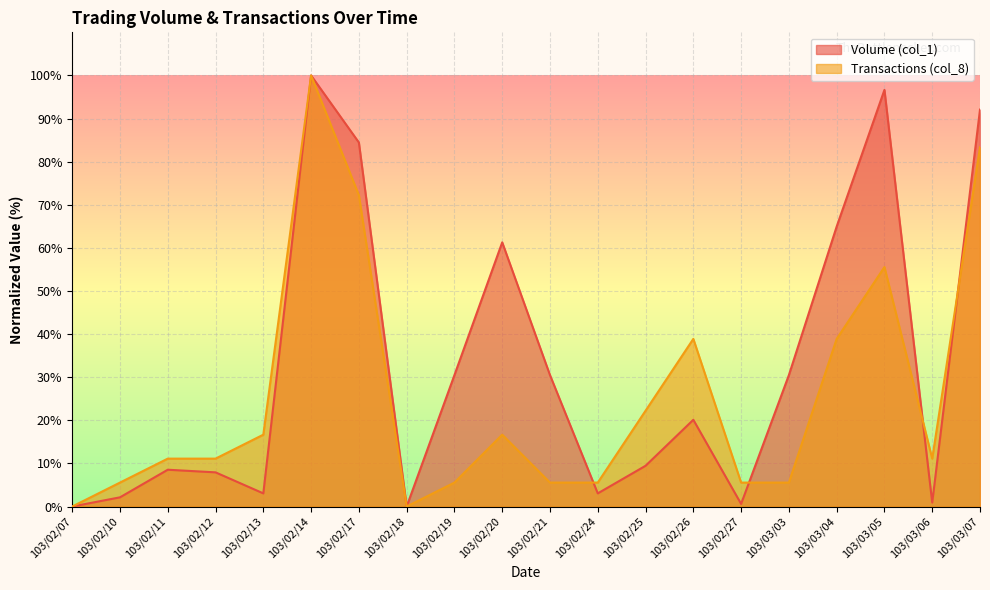

Rank the series by their average value, from lowest to highest.

Transactions (col_8), Volume (col_1)